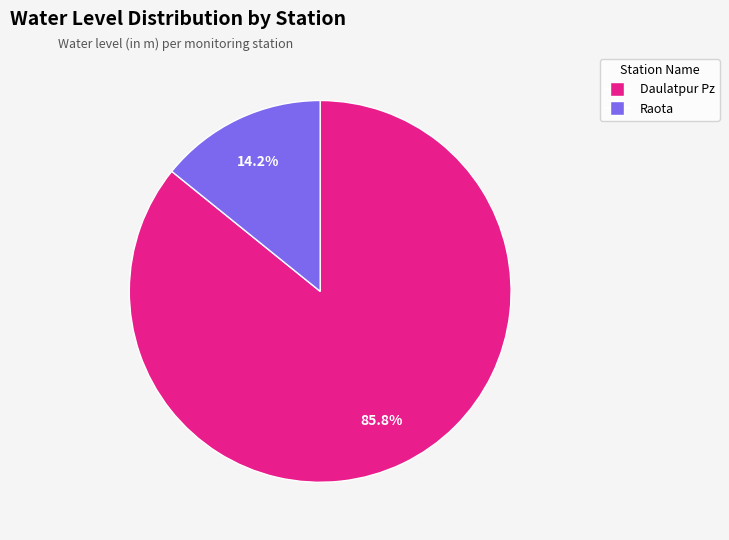

What percentage is NOT represented by Raota?

85.8%